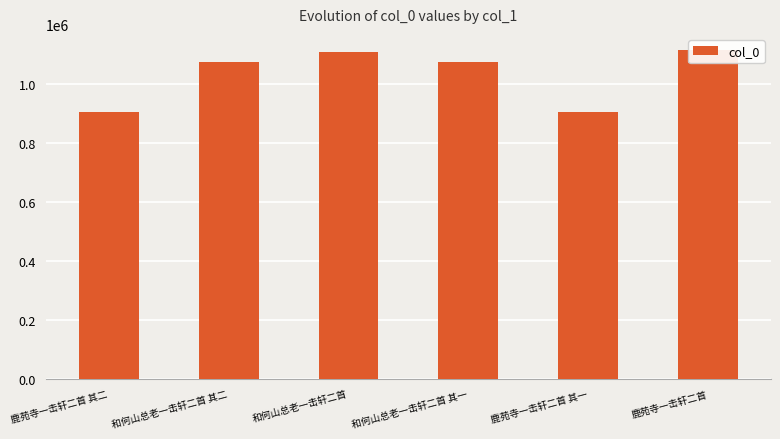

What is the label of the 1st bar from the left?

鹿苑寺一击轩二首 其二